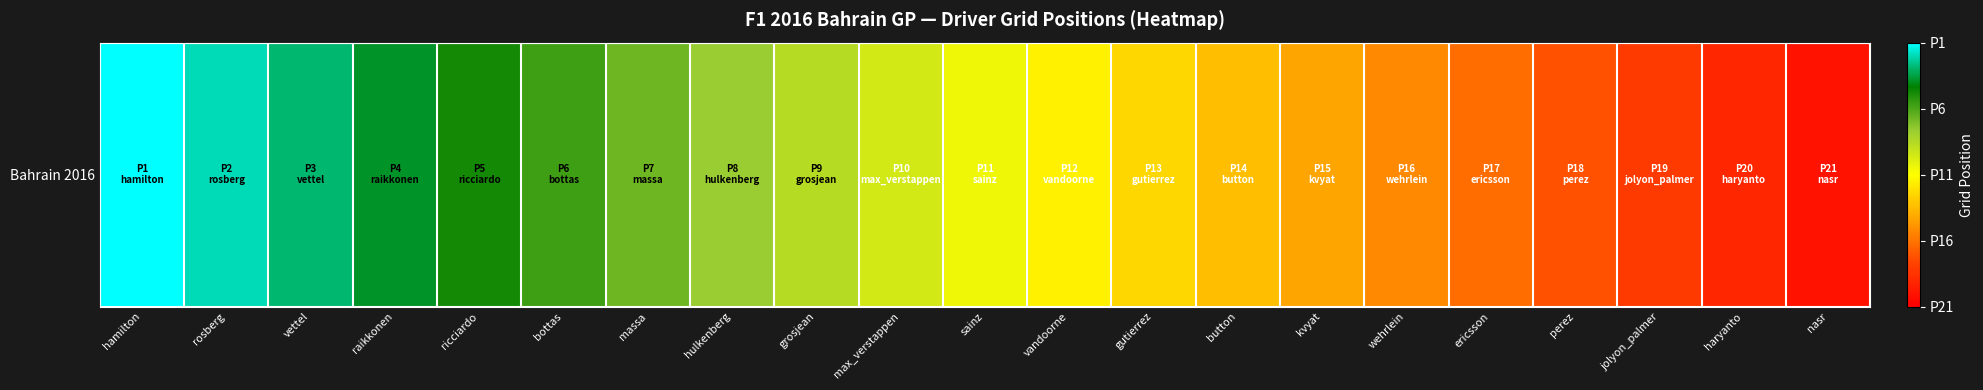

What is the maximum value shown in the chart?

1.0